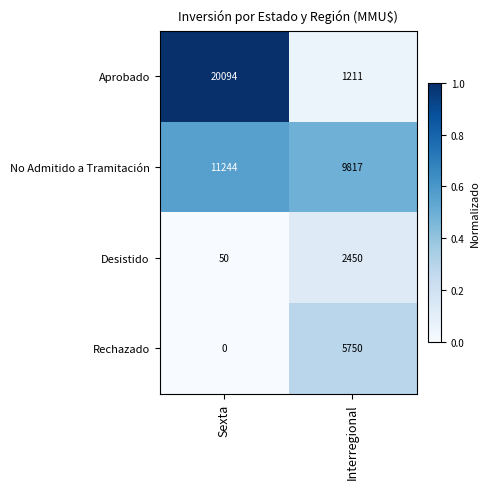

At which category is the sum across all series the highest?

Sexta